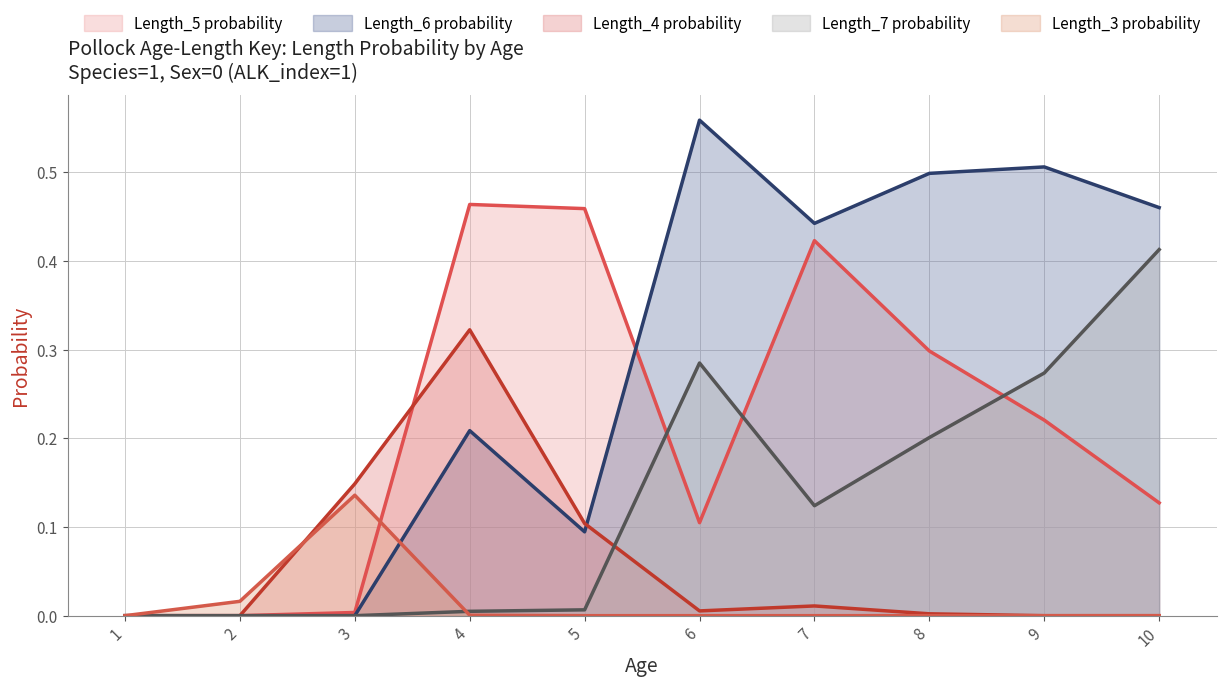

Reading right to left, list all the values displayed in this chart.

Length_3: 10=0.0	9=0.0	8=0.0	7=0.0	6=0.0	5=0.0	4=0.0	3=0.1	2=0.0	1=0.0
Length_4: 10=0.0	9=0.0	8=0.0	7=0.0	6=0.0	5=0.1	4=0.3	3=0.1	2=0.0	1=0.0
Length_5: 10=0.1	9=0.2	8=0.3	7=0.4	6=0.1	5=0.5	4=0.5	3=0.0	2=0.0	1=0.0
Length_6: 10=0.5	9=0.5	8=0.5	7=0.4	6=0.6	5=0.1	4=0.2	3=0.0	2=0.0	1=0.0
Length_7: 10=0.4	9=0.3	8=0.2	7=0.1	6=0.3	5=0.0	4=0.0	3=0.0	2=0.0	1=0.0